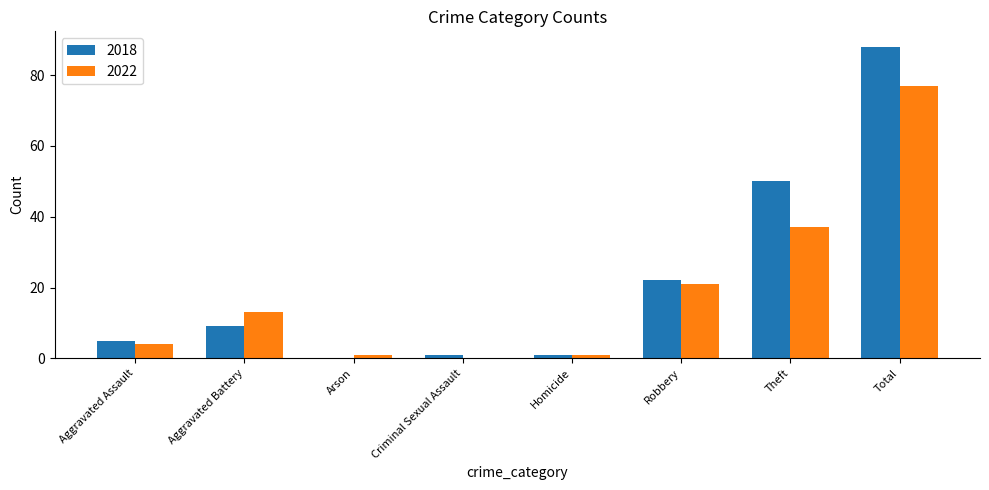

How many positive values does the 2018 series have?

7